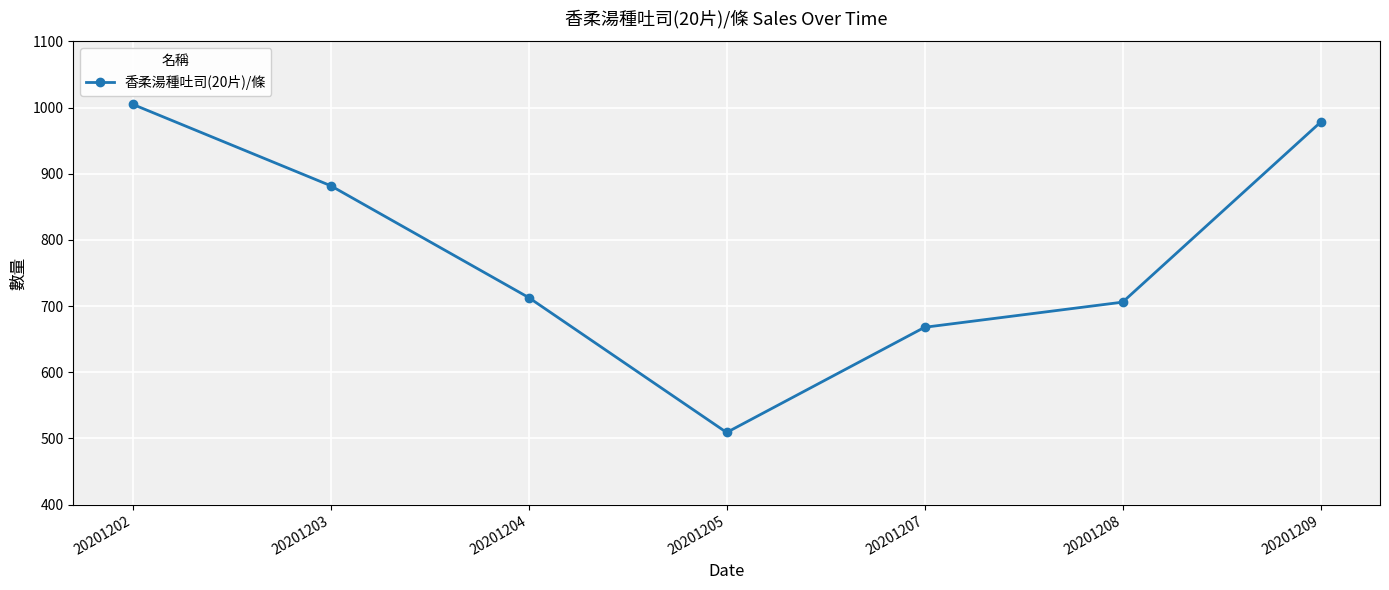

Where is the data nearest to the value 757?

20201204